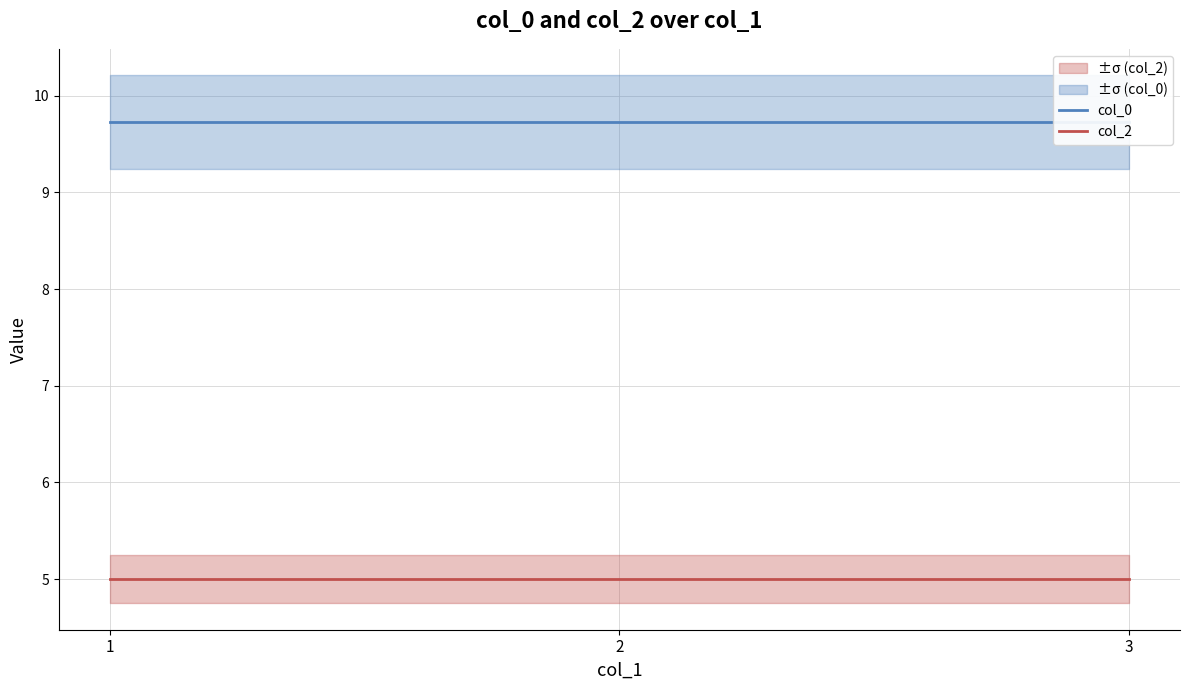

Is the value of col_0 at 2 greater than the value of col_2 at 2?

Yes